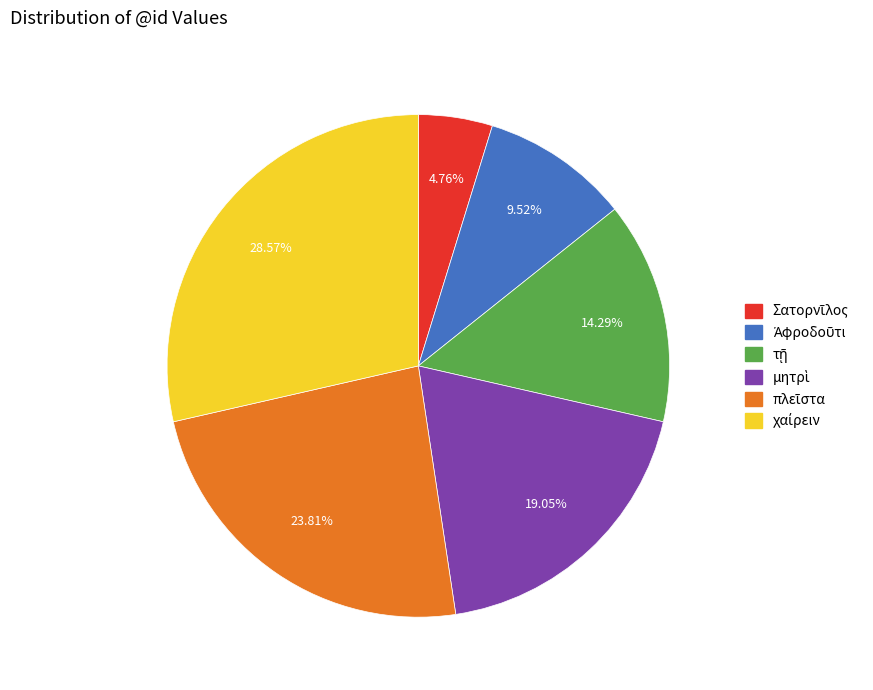

Does any single category account for the majority?

No